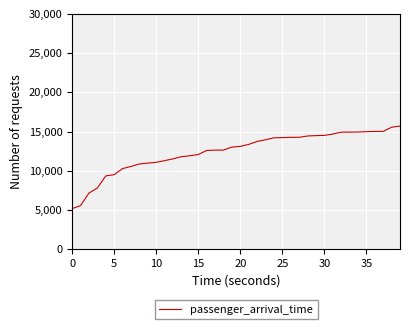

What is the greatest value displayed?

15705